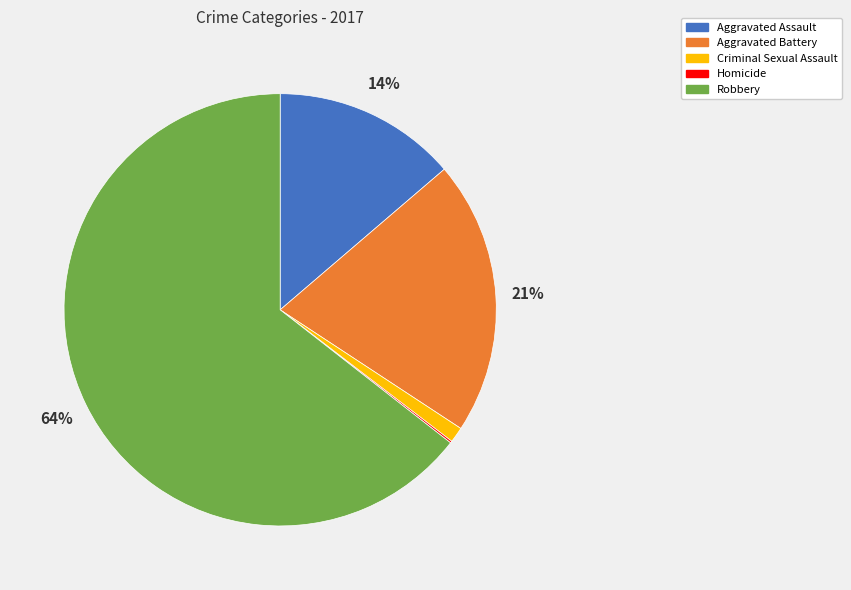

Between Robbery and Aggravated Battery, which is larger?

Robbery